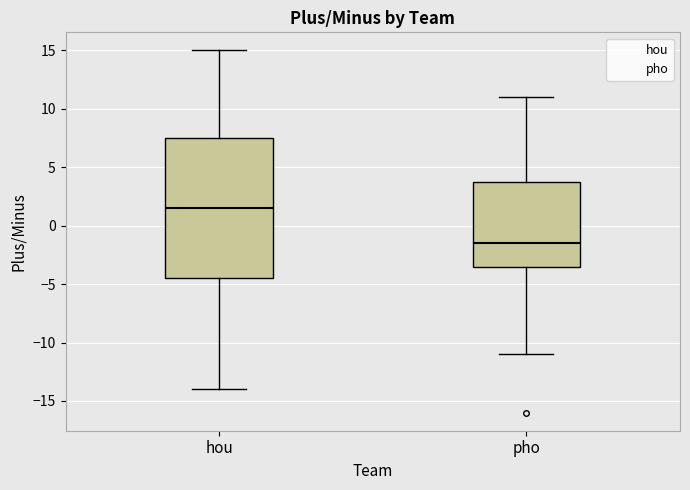

Reading left to right, transcribe this box plot: for each box, give where its median line is, the range the box spans, and where its two whiskers end, as read against the y-axis. The values are not printed on the chart, so give them approximately, as read against the axis.

hou: median 1.5, box -4.5 to 7.5, whiskers -14.0 to 15.0
pho: median -1.5, box -3.5 to 4.0, whiskers -11.0 to 11.0